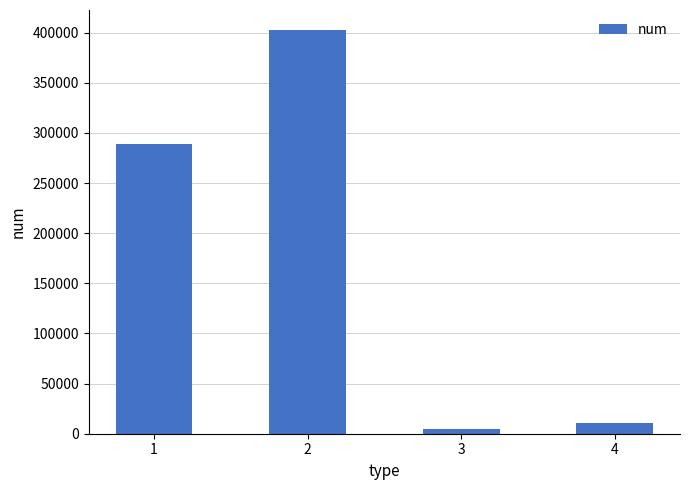

What is the approximate value at 1?

288553